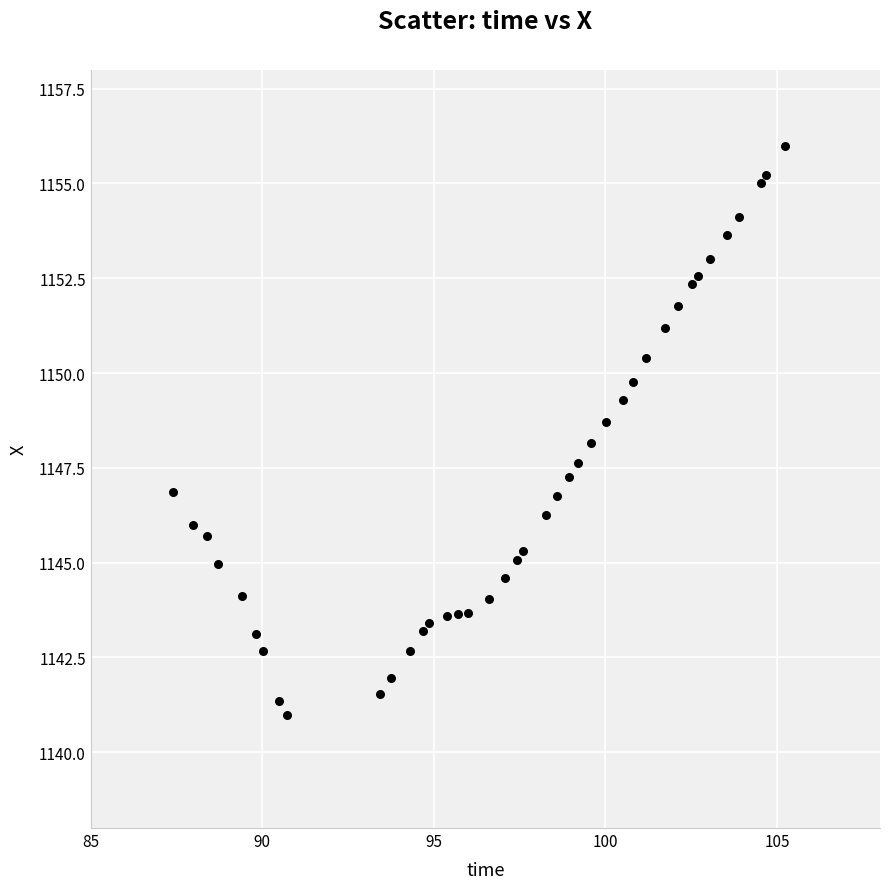

What is the range of X values (max minus min)?

17.8